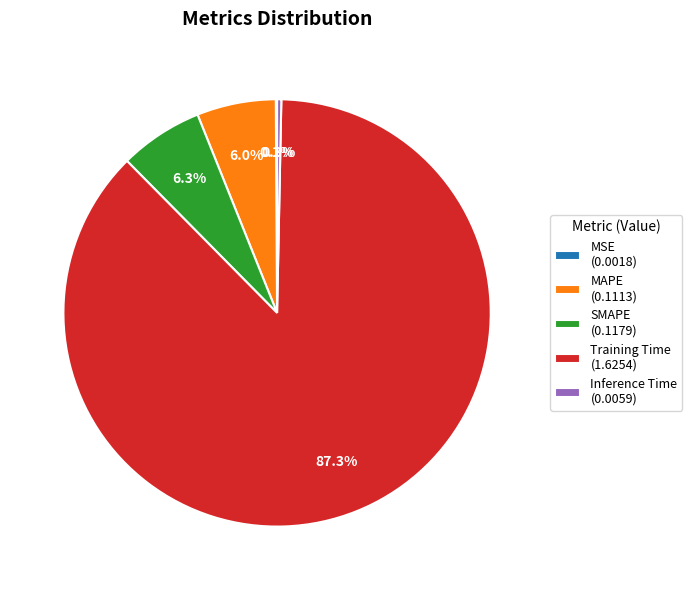

What portion of the pie excludes Inference Time (0.0059)?

99.7%